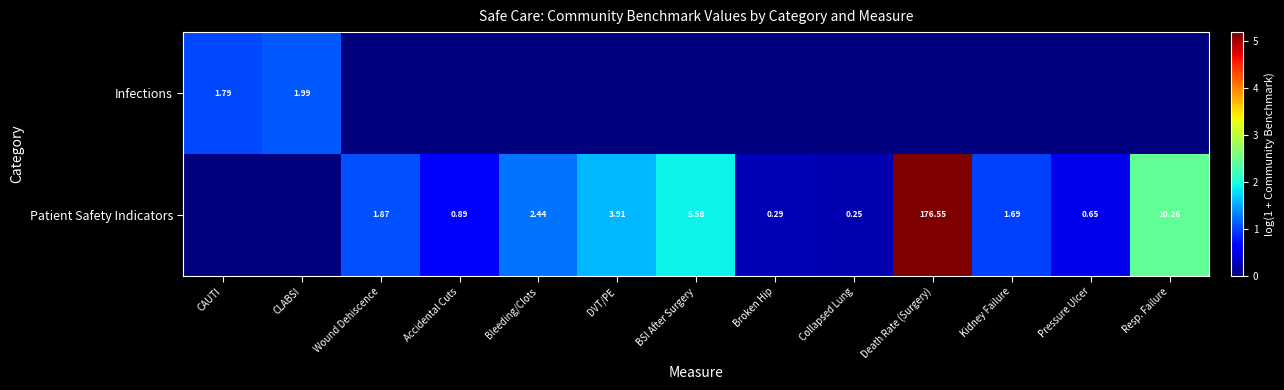

Count the number of categories in the chart.

13